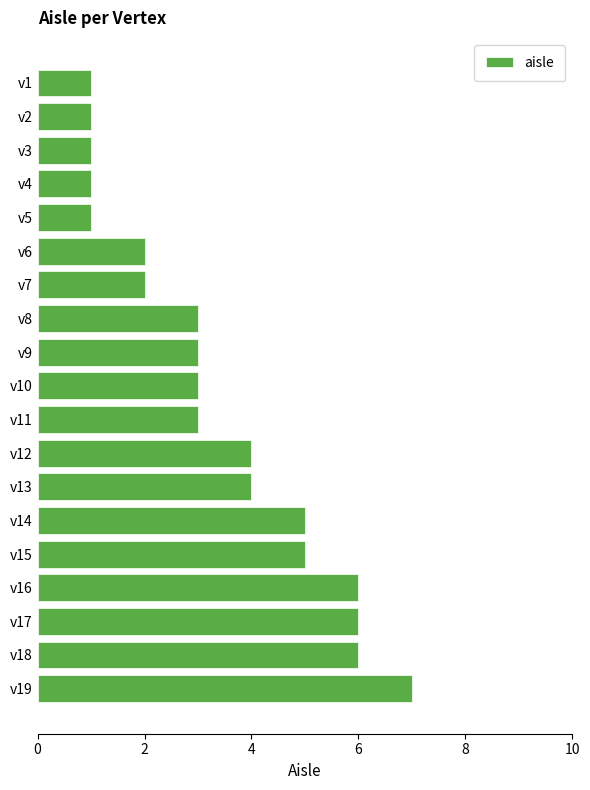

Reading bottom to top, transcribe all the data shown in this chart.

v19=7	v18=6	v17=6	v16=6	v15=5	v14=5	v13=4	v12=4	v11=3	v10=3	v9=3	v8=3	v7=2	v6=2	v5=1	v4=1	v3=1	v2=1	v1=1